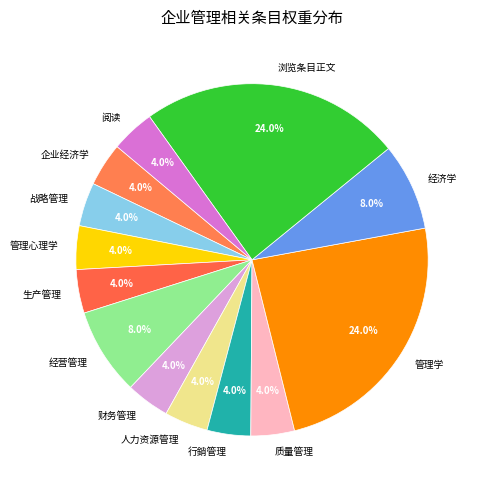

To the nearest percent, what percentage of the pie is 浏览条目正文?

24%